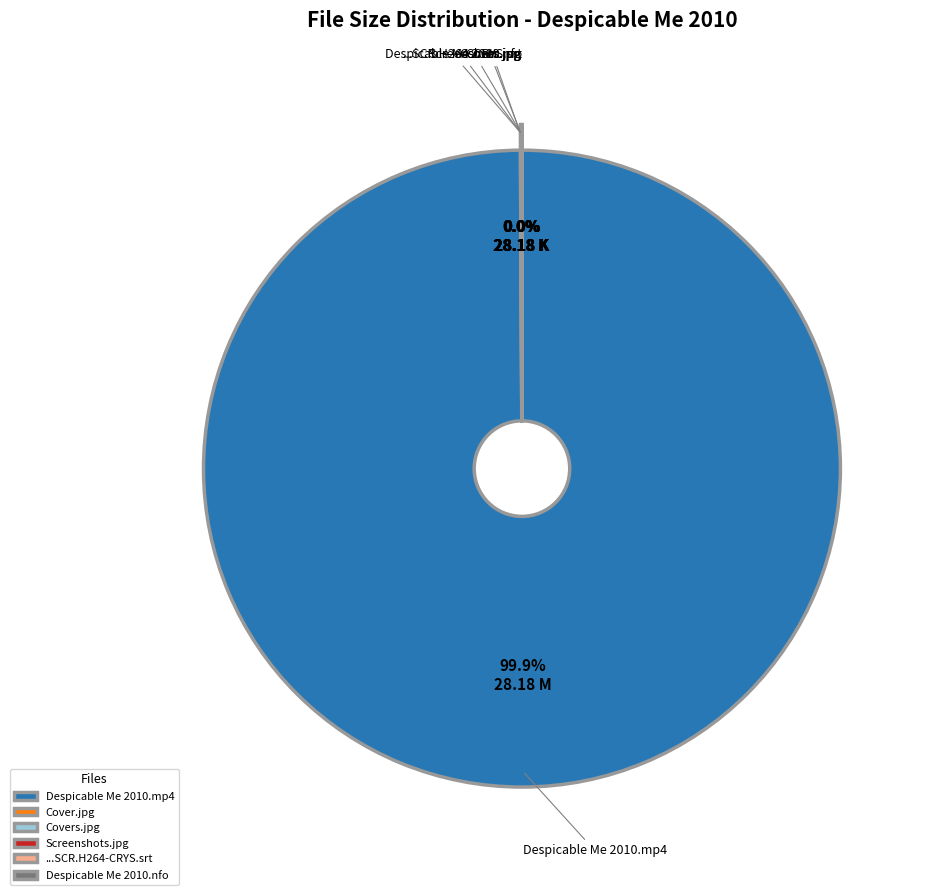

What is the majority slice?

Despicable Me 2010.mp4